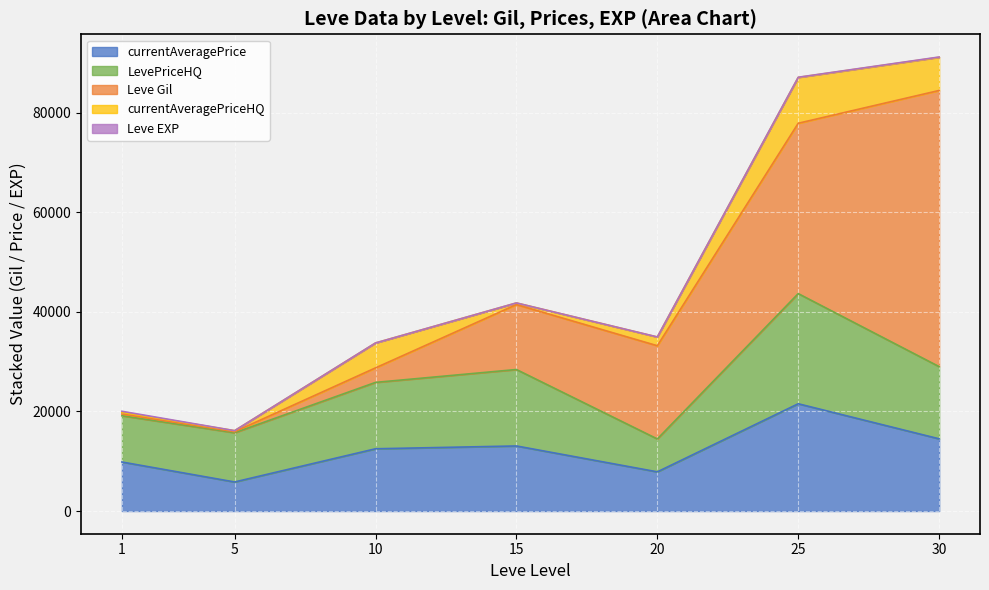

What is the highest value of the currentAveragePrice series?

21540.8